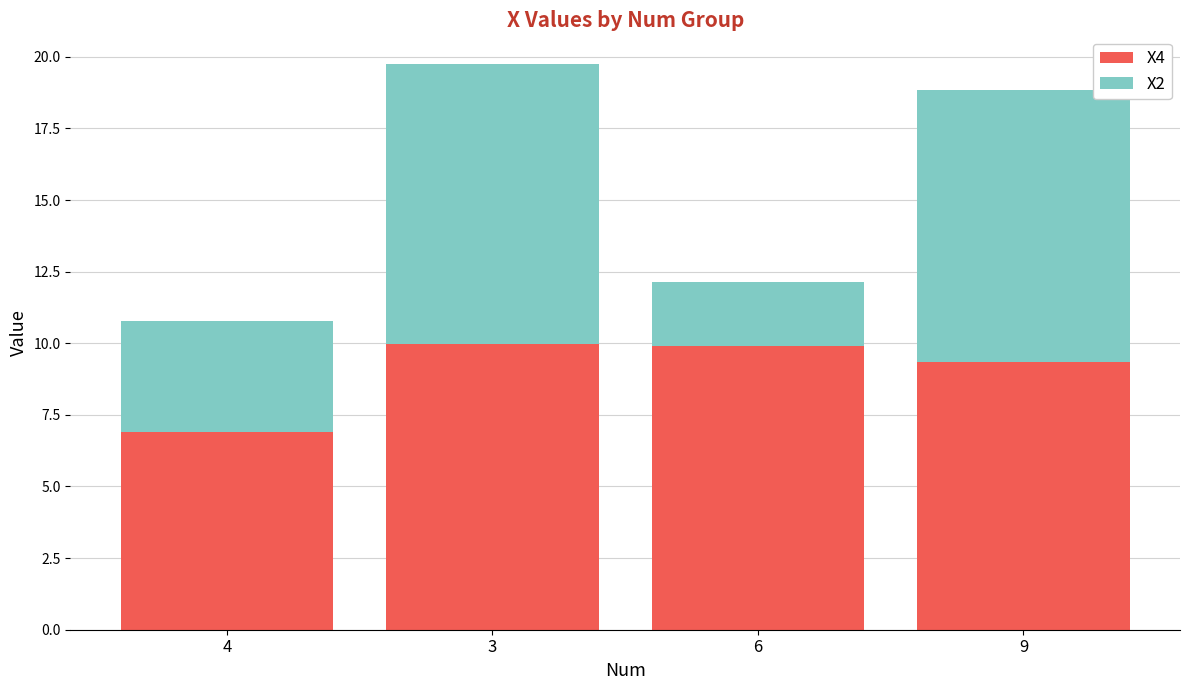

What value does the X4 series have at 6?

9.9